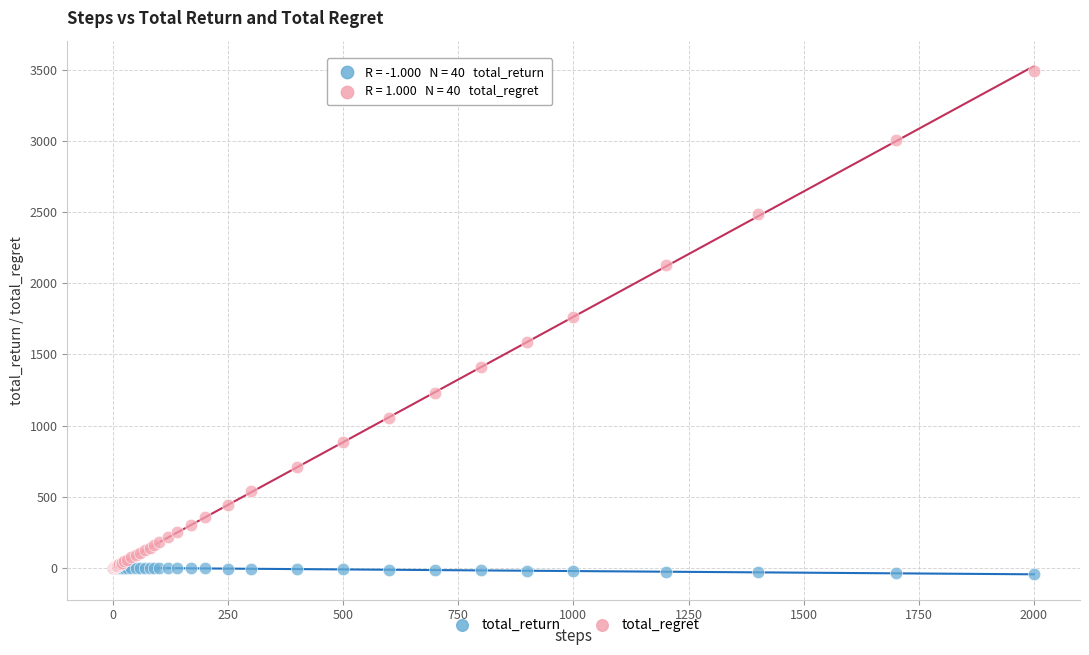

Which series contains the lowest Y value?

total_return